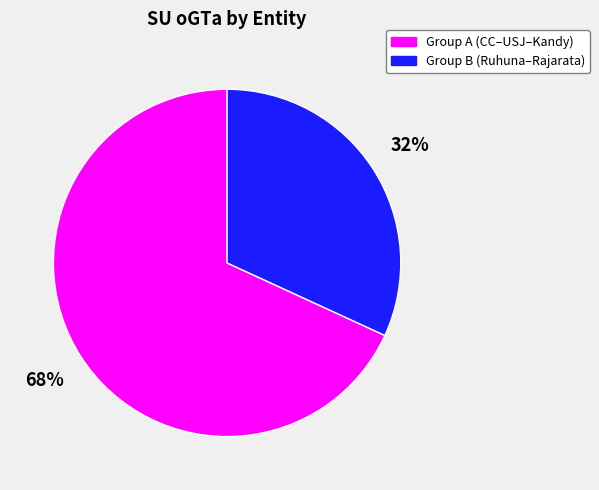

To the nearest percent, what is the difference between the largest and smallest slice percentages?

36%